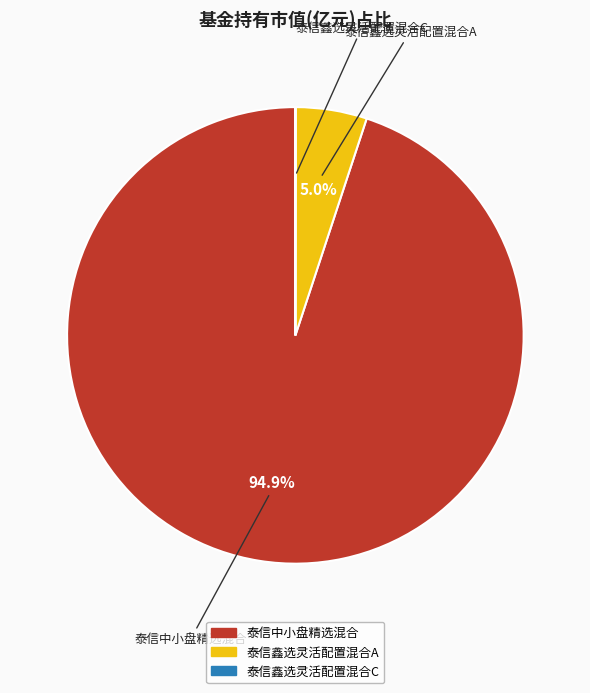

Does 泰信中小盘精选混合 represent more than half of the total?

Yes